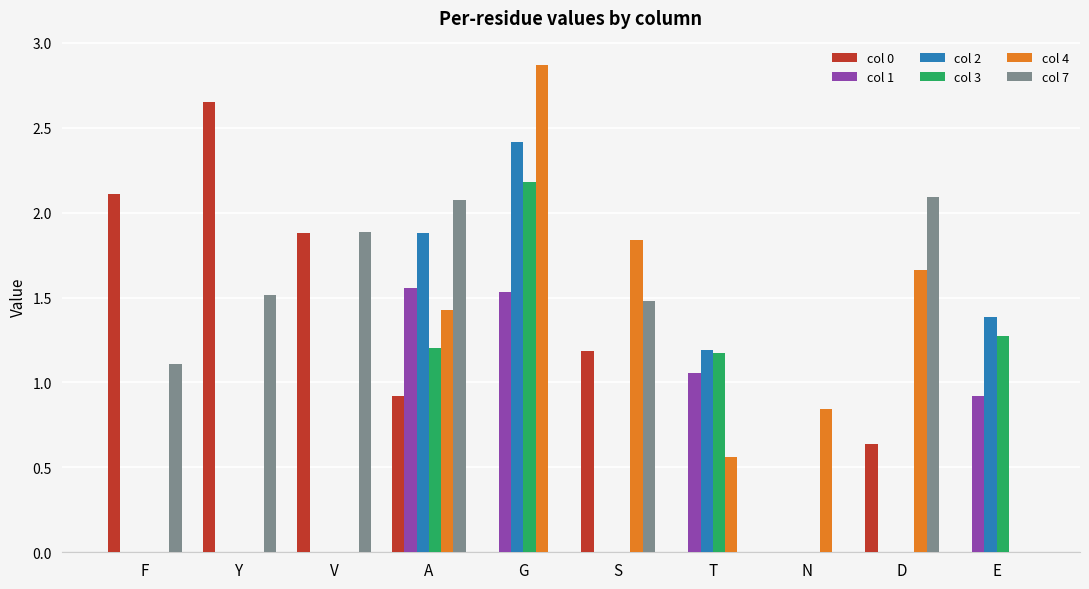

Are the bars horizontal?

No